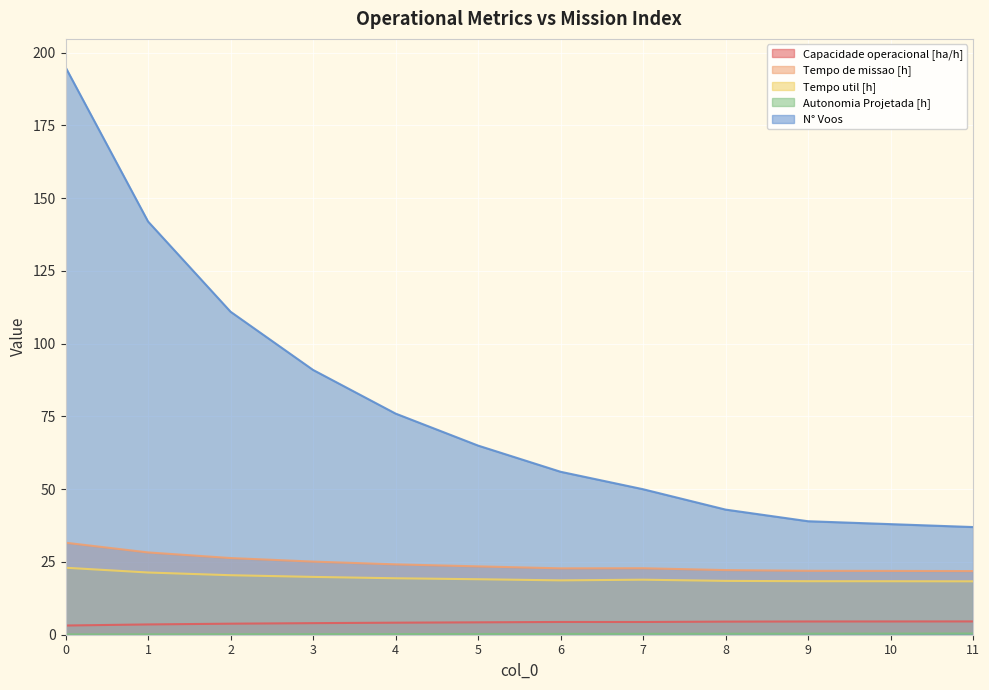

The Tempo de missao [h] series shows 46.1 at 1. True or false?

False